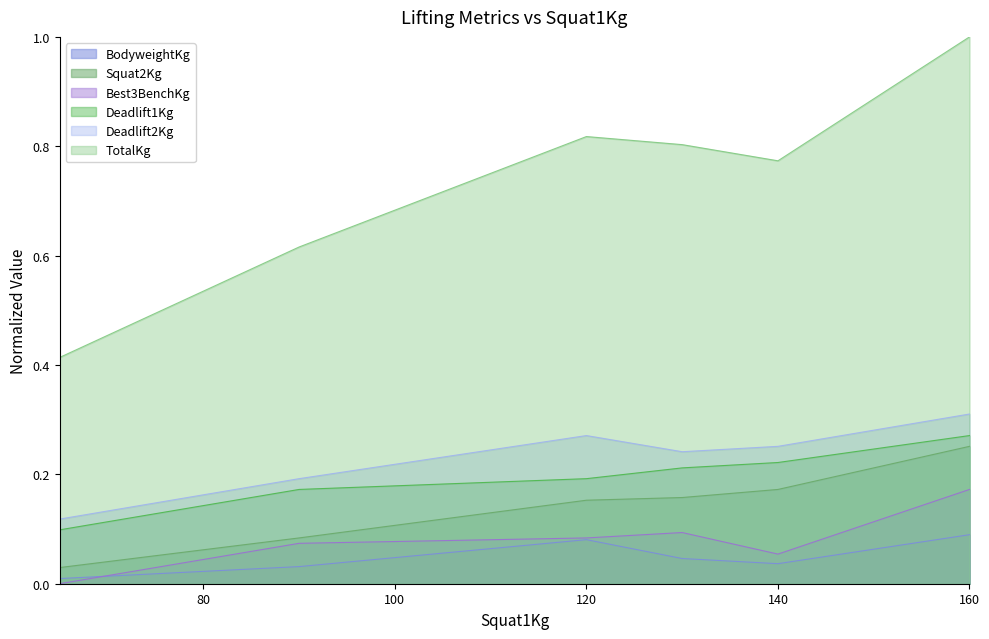

Between 120 and 160, which series saw the biggest shift?

TotalKg